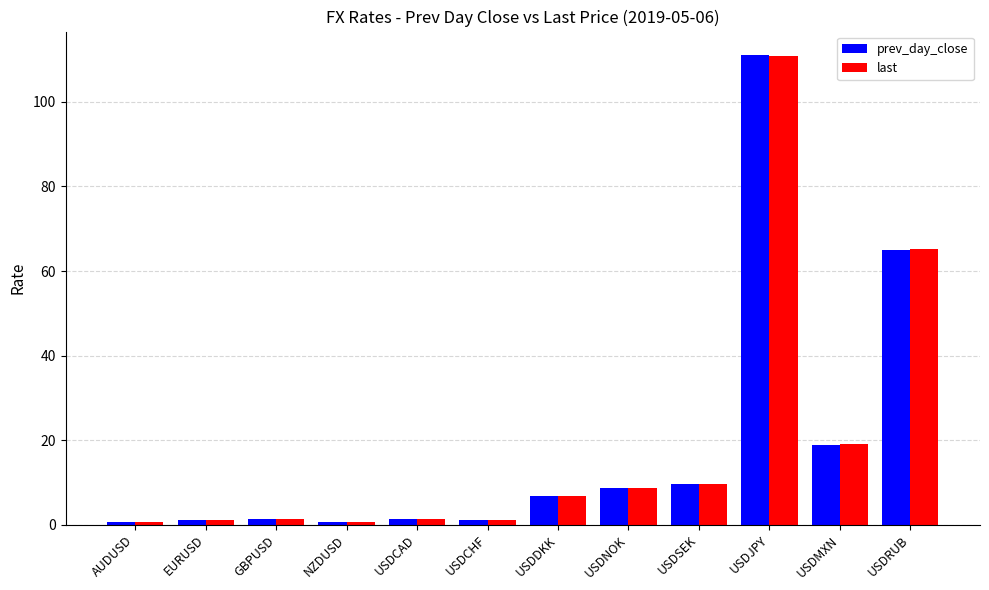

What is the greatest value displayed?

111.1